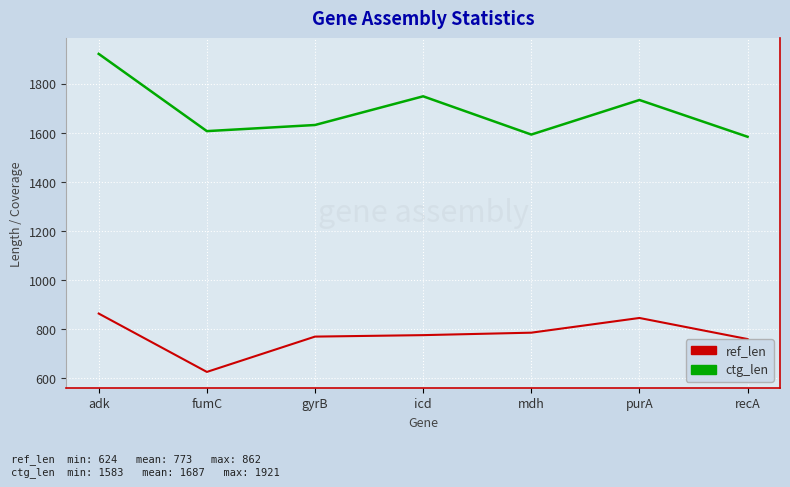

The value of ref_len at recA is 758. True or false?

True